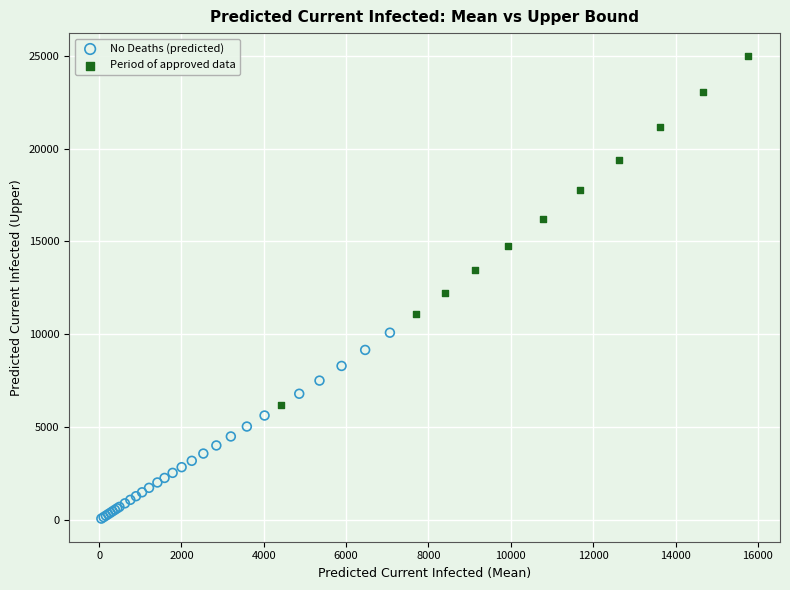

Which series has the widest spread of Y values?

Period of approved data